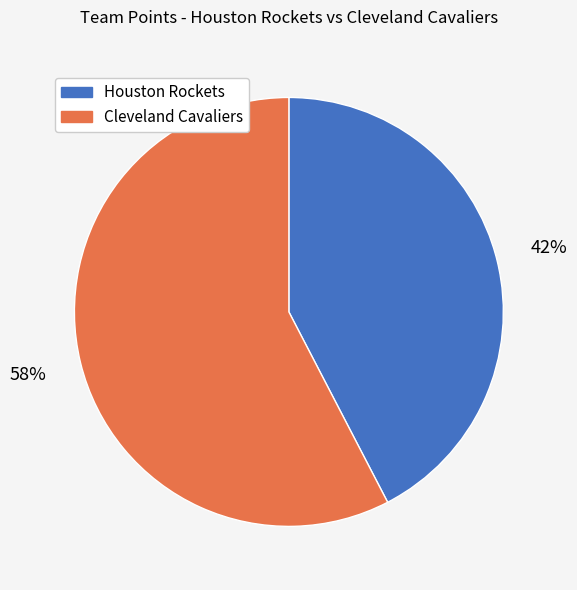

Count the number of slices in the pie.

2